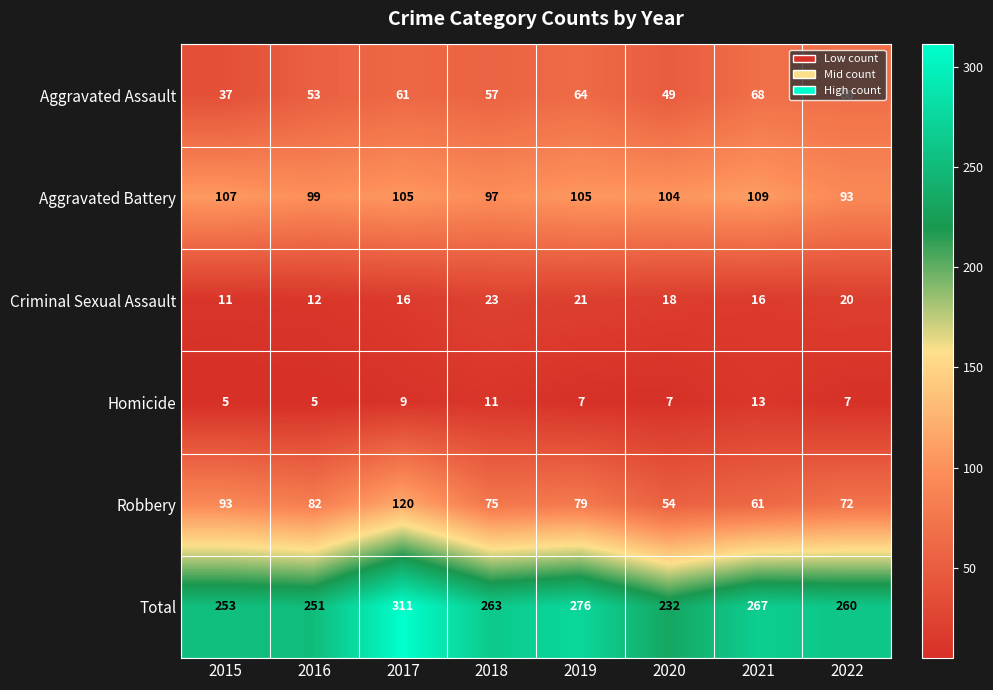

Rank the series at 2018 from highest to lowest value.

Total, Aggravated Battery, Robbery, Aggravated Assault, Criminal Sexual Assault, Homicide